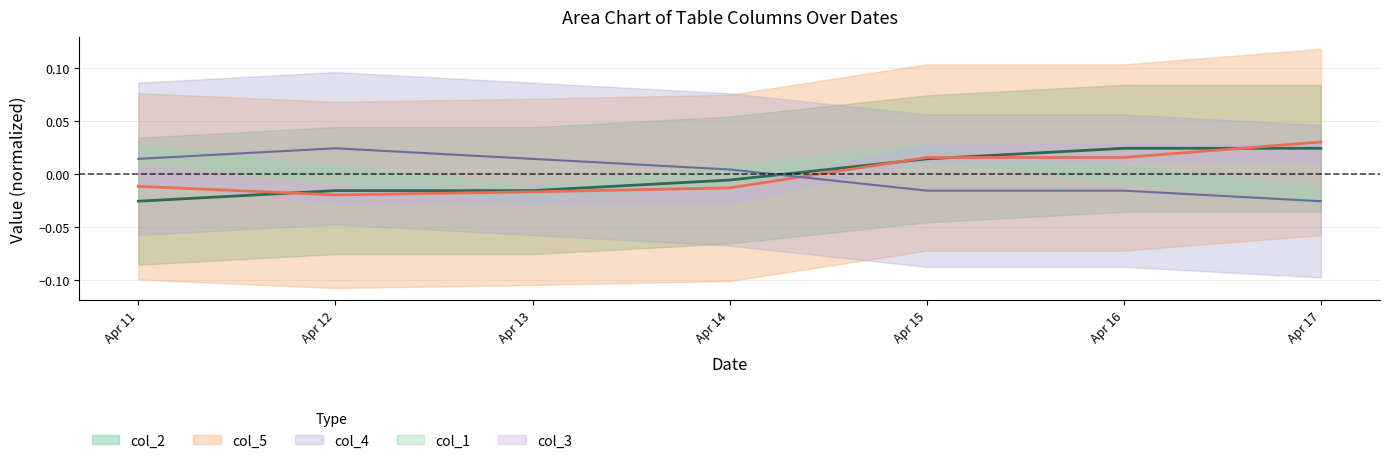

How many interior local peaks does the col_4 series have?

1